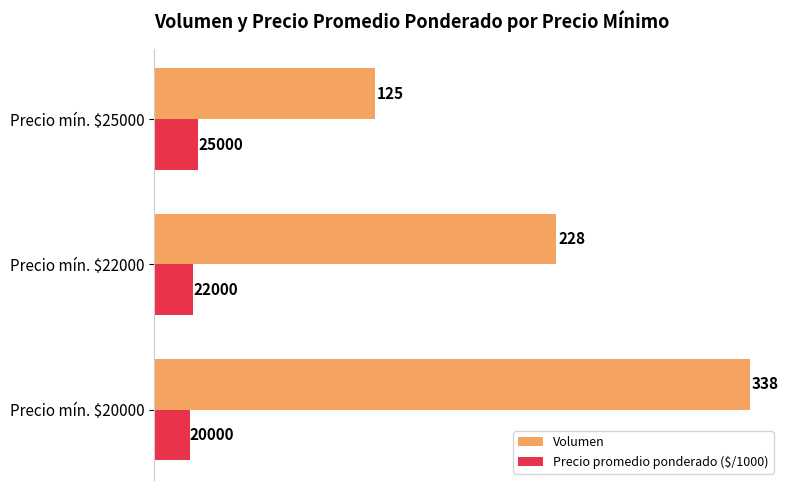

What are all the series names shown in the legend?

Volumen, Precio promedio ponderado ($/1000)